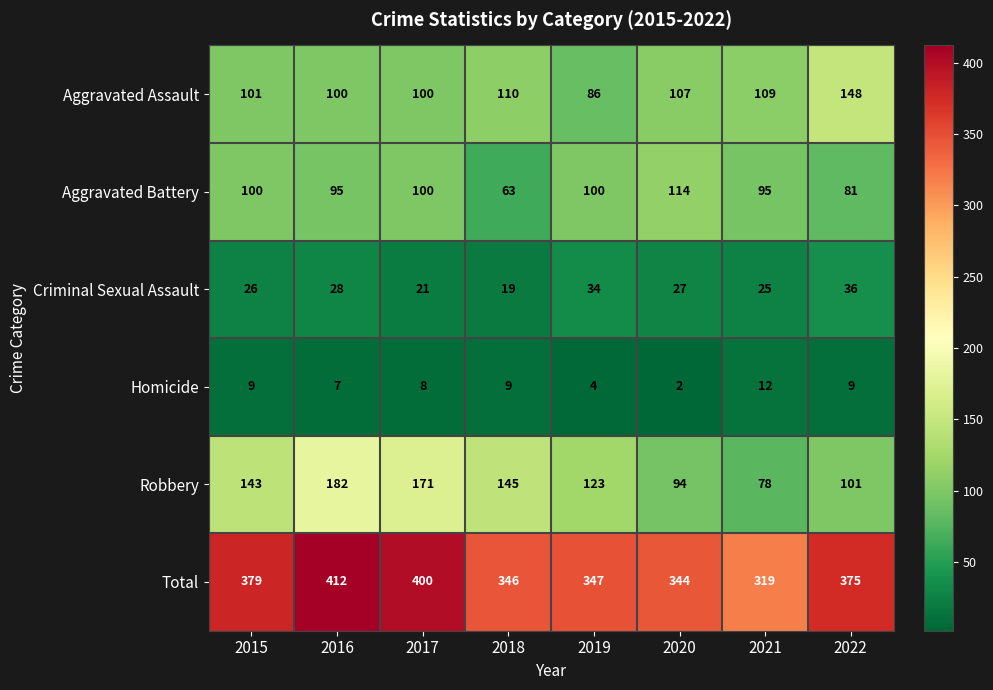

List the series in order of their peak value, highest first.

Total, Robbery, Aggravated Assault, Aggravated Battery, Criminal Sexual Assault, Homicide